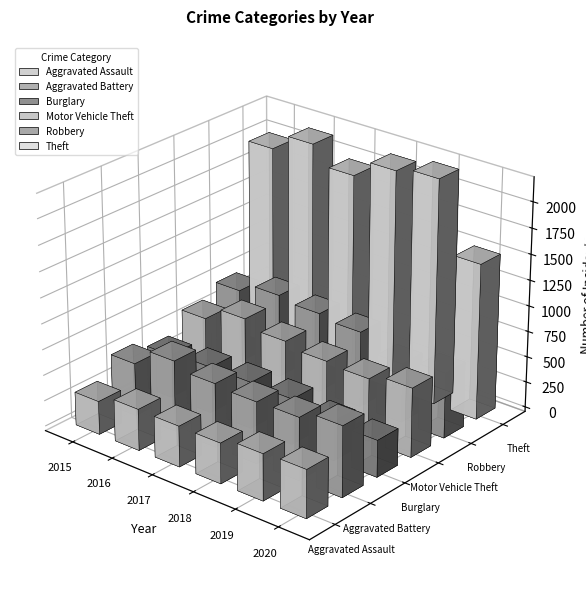

Reading right to left, what are all the values shown in this chart?

Aggravated Assault: 2020=466	2019=452	2018=392	2017=396	2016=402	2015=323
Aggravated Battery: 2020=686	2019=608	2018=600	2017=623	2016=691	2015=515
Burglary: 2020=357	2019=383	2018=443	2017=453	2016=451	2015=421
Motor Vehicle Theft: 2020=673	2019=611	2018=631	2017=680	2016=756	2015=614
Robbery: 2020=637	2019=577	2018=741	2017=780	2016=819	2015=726
Theft: 2020=1512	2019=2190	2018=2140	2017=1968	2016=2148	2015=1981